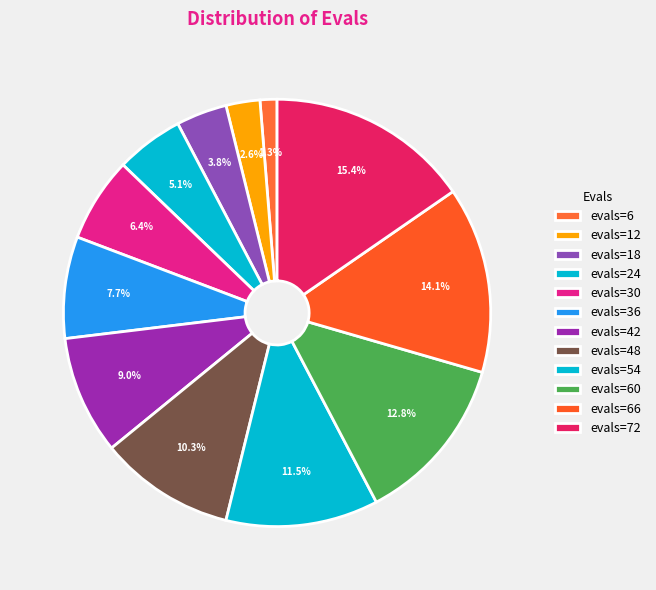

How many slices are in this pie chart?

12